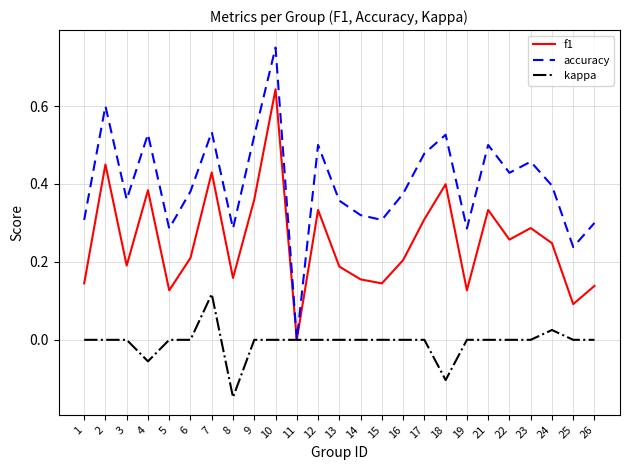

Rank the series at 4 from lowest to highest value.

kappa, f1, accuracy